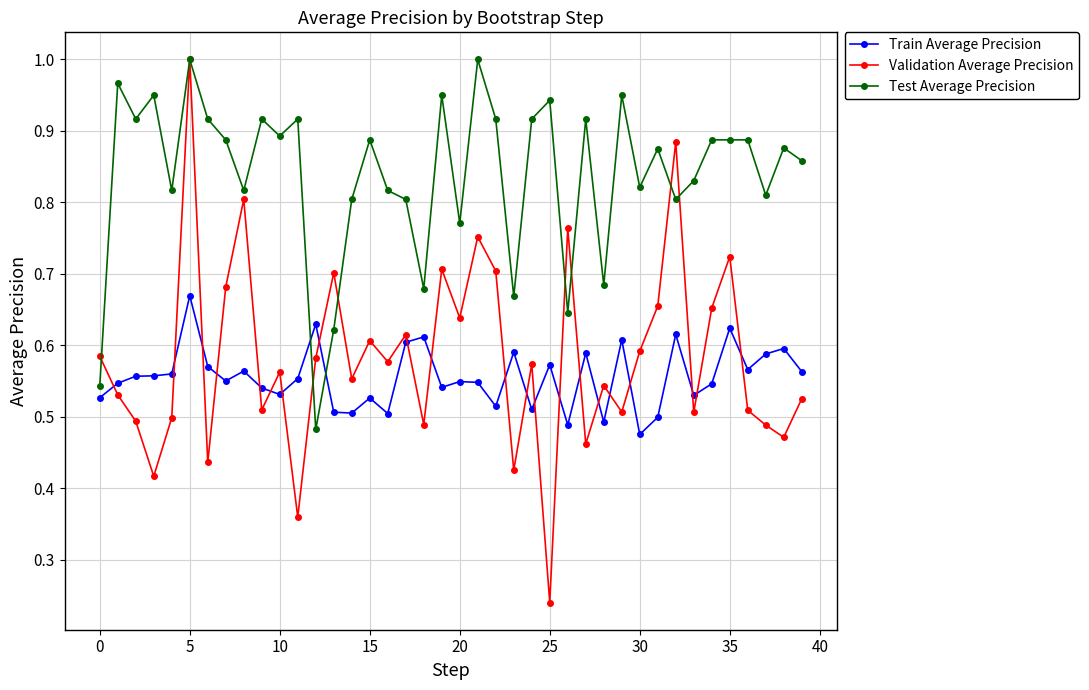

In Train Average Precision, how many points are higher than both neighbors (excluding endpoints)?

13